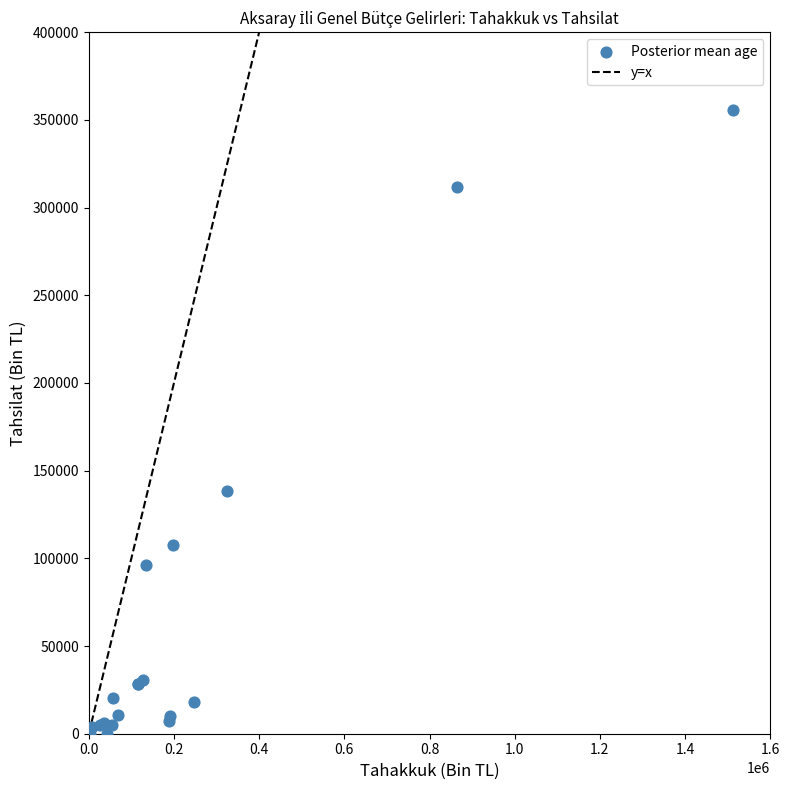

What Y value in the scatter plot is closest to 177659?

138599